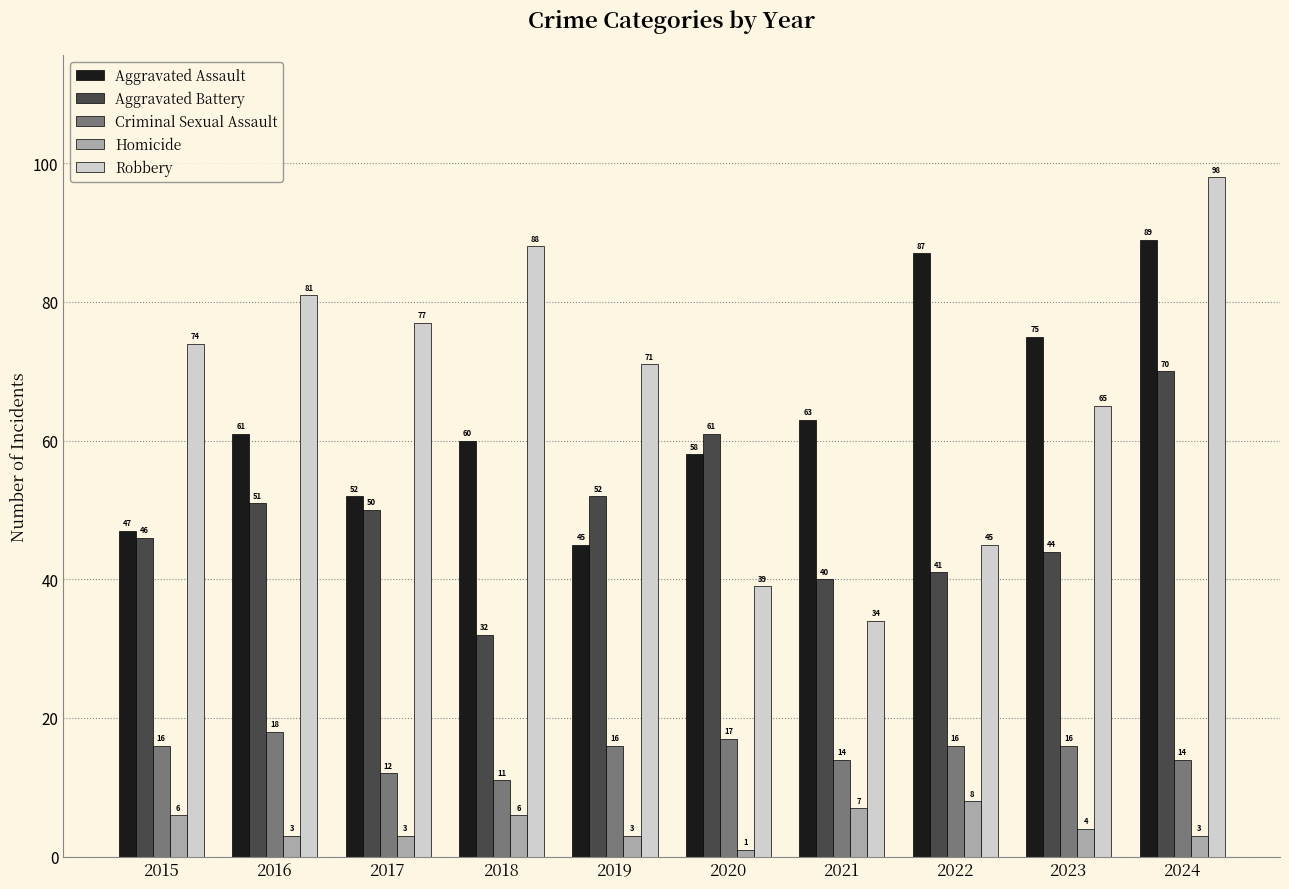

How many distinct data groups are displayed?

5